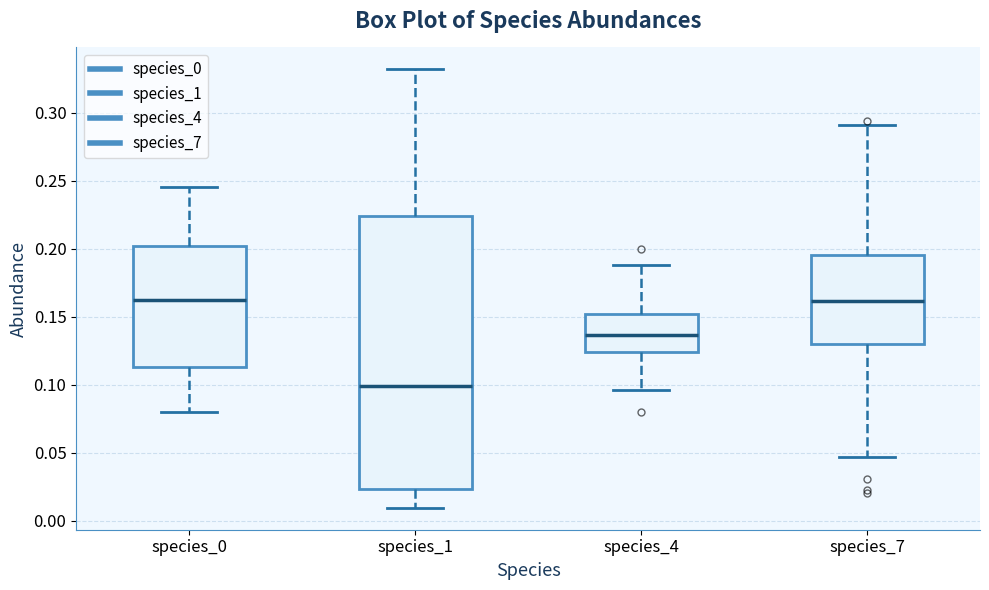

Which box's median line is the lowest?

species_1